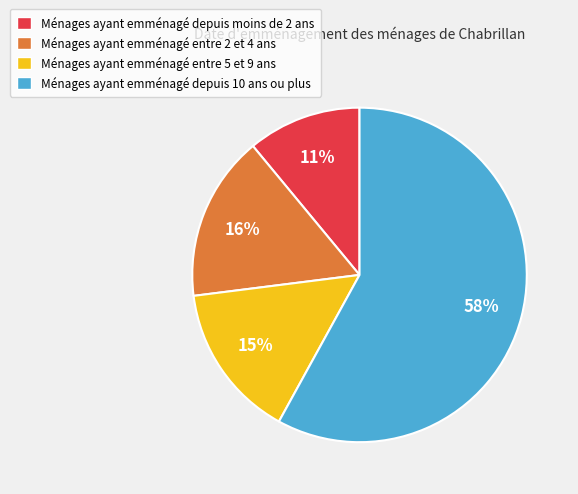

How many slices are in this pie chart?

4